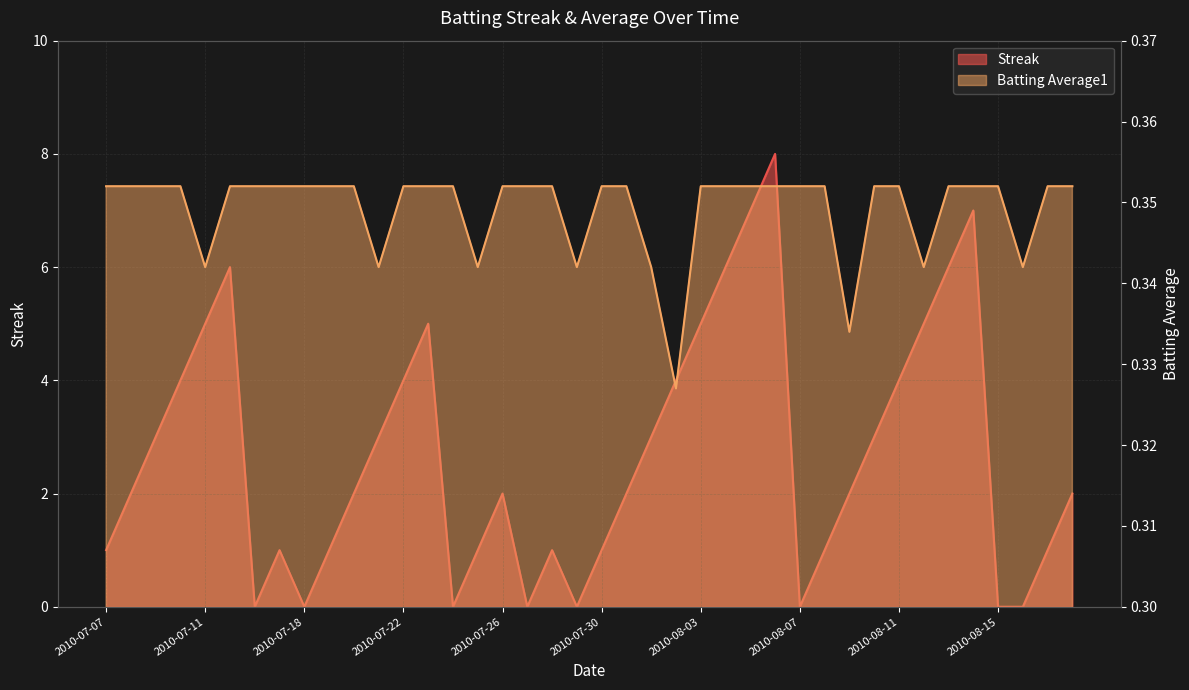

At which category is the sum across all series the highest?

2010-08-06